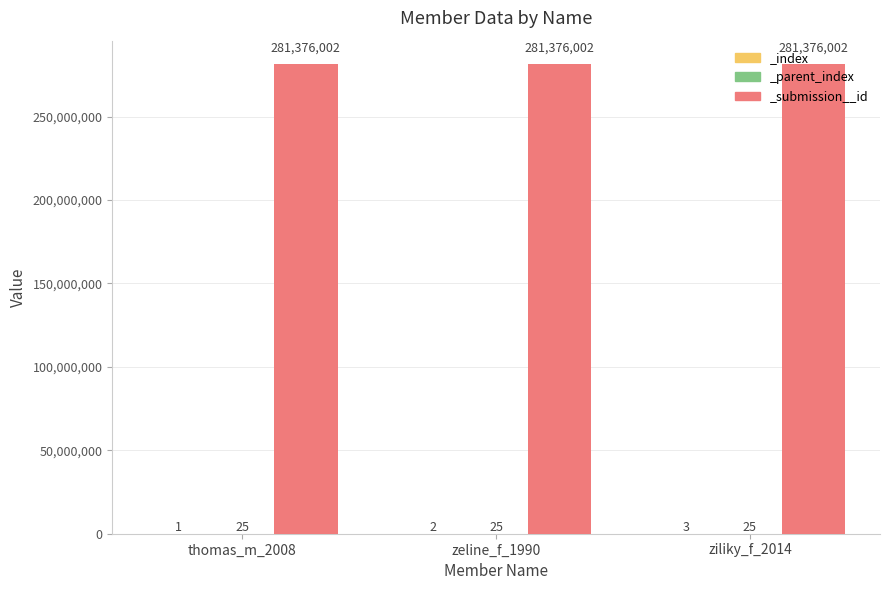

Reading right to left, list all the values displayed in this chart.

_index: 3	2	1
_parent_index: 25	25	25
_submission__id: 281376002	281376002	281376002